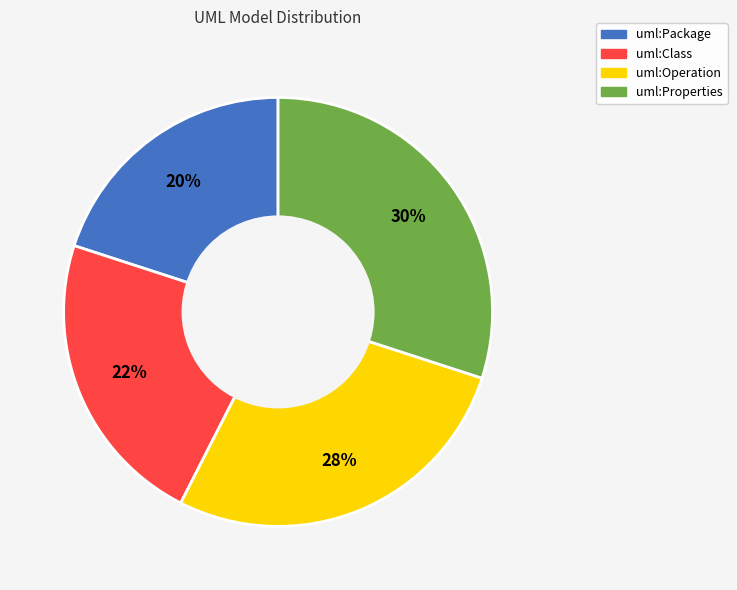

Which slice is the smallest?

uml:Package